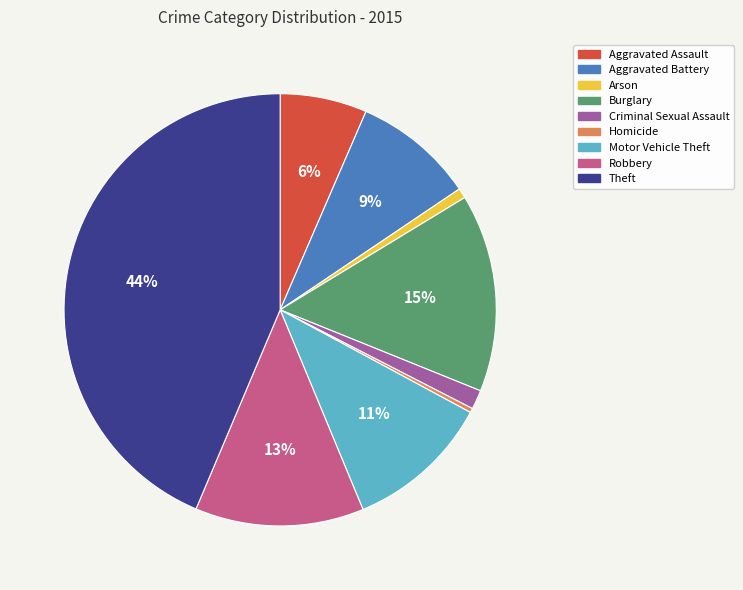

To the nearest percent, what is the difference between the Homicide and Aggravated Assault slice percentages?

6%